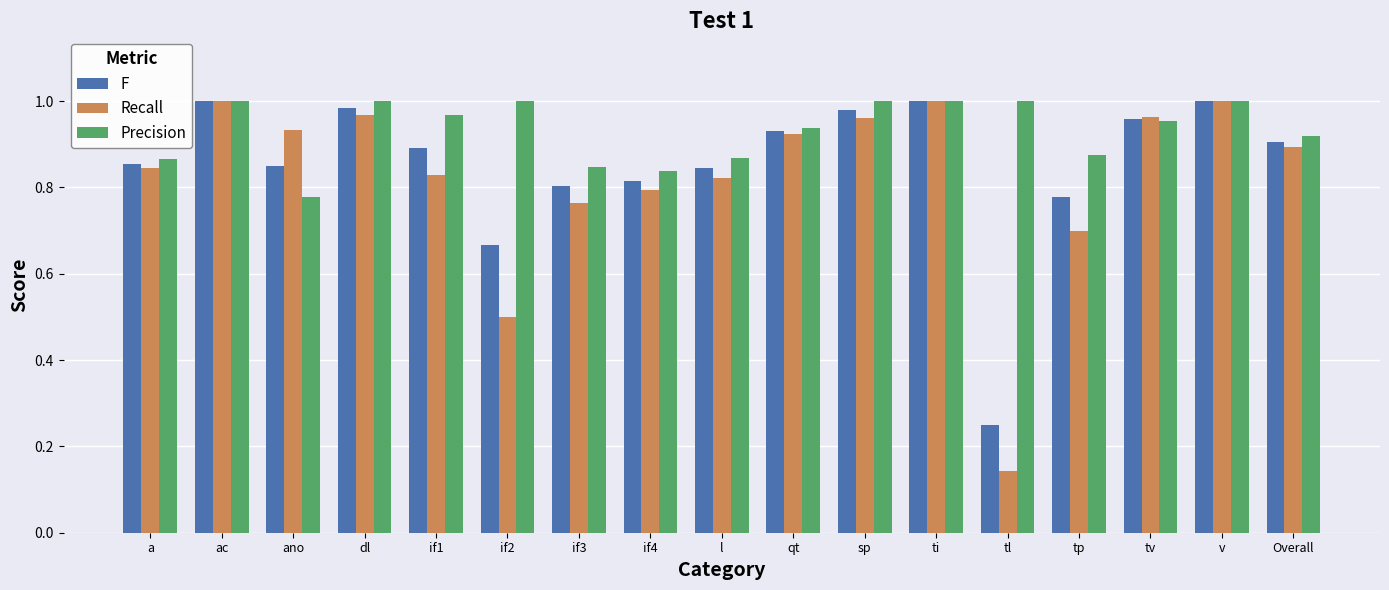

What is the difference between the second highest and second lowest values in the F series?

0.3